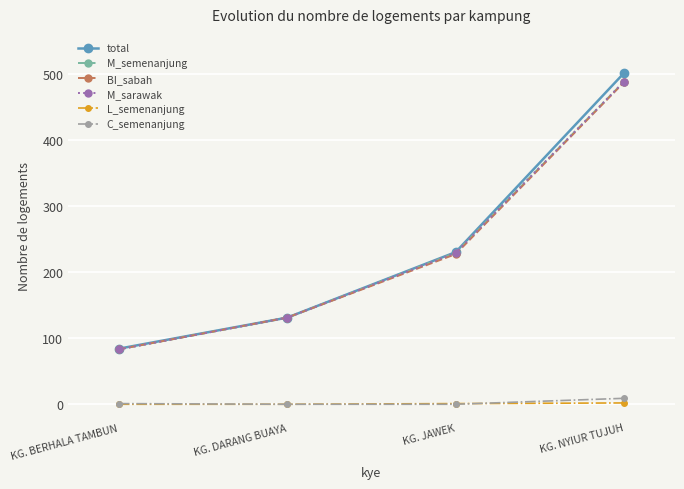

True or false: M_sarawak and L_semenanjung cross at least once.

False